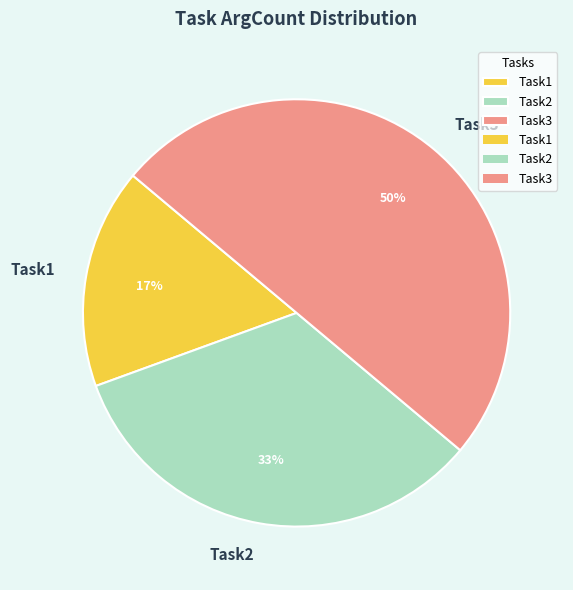

Does Task1 represent more than half of the total?

No